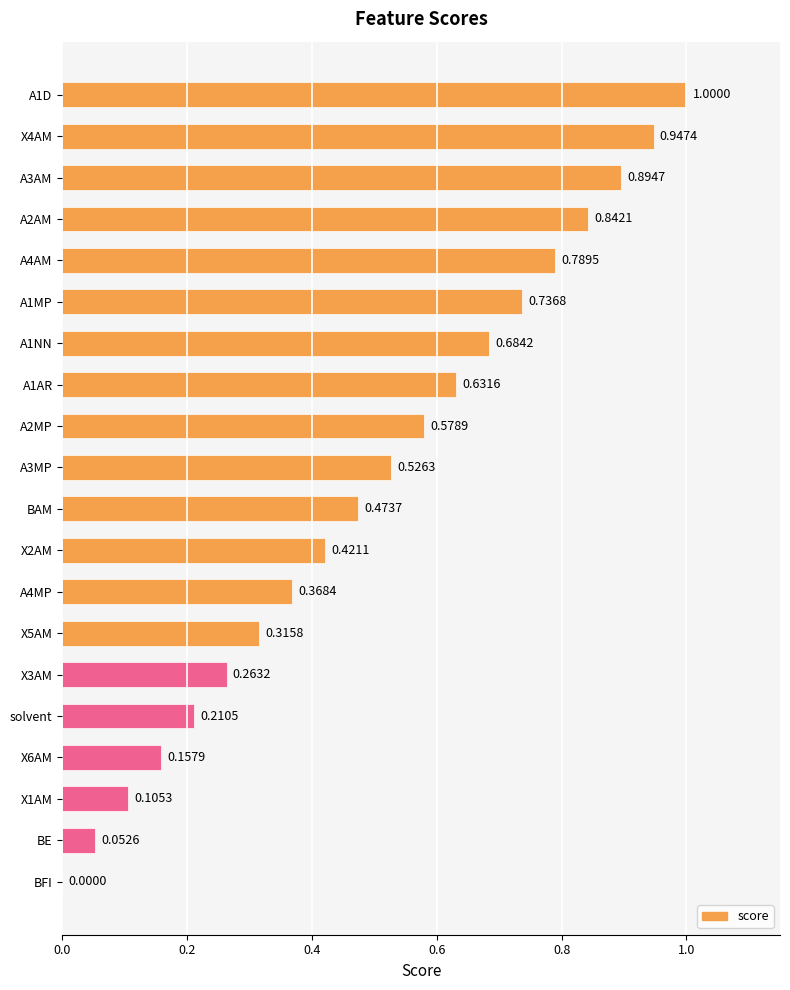

What is the change in value from X4AM to A1NN?

-0.3